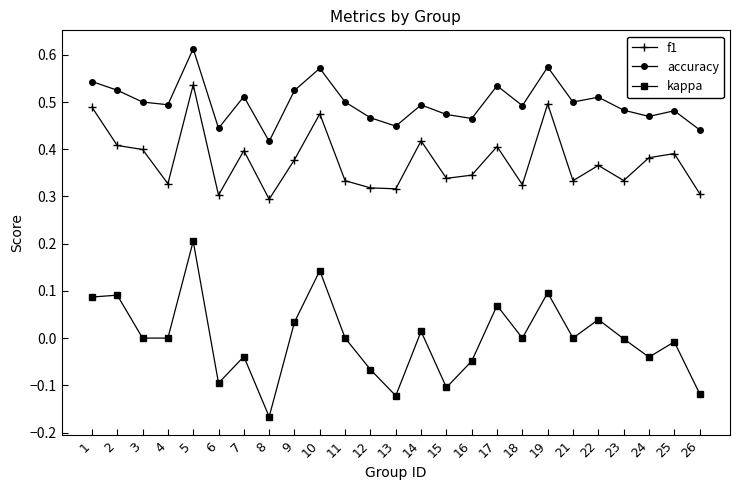

How many lines are shown in the chart?

3